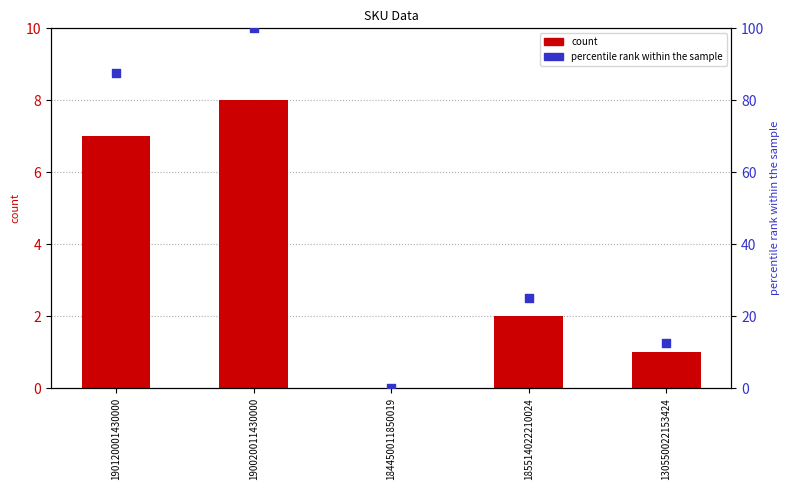

What are all the series names shown in the legend?

count, percentile rank within the sample